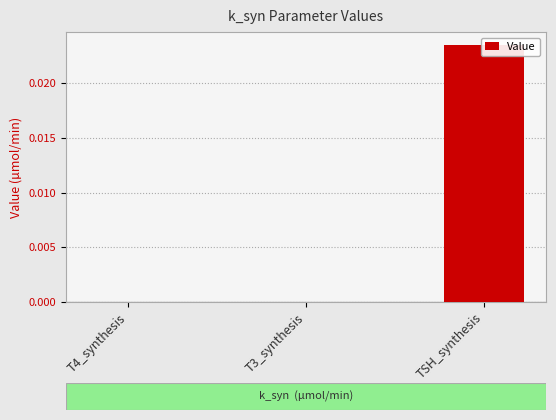

True or false: the data shows 0.0 at T4_synthesis.

True